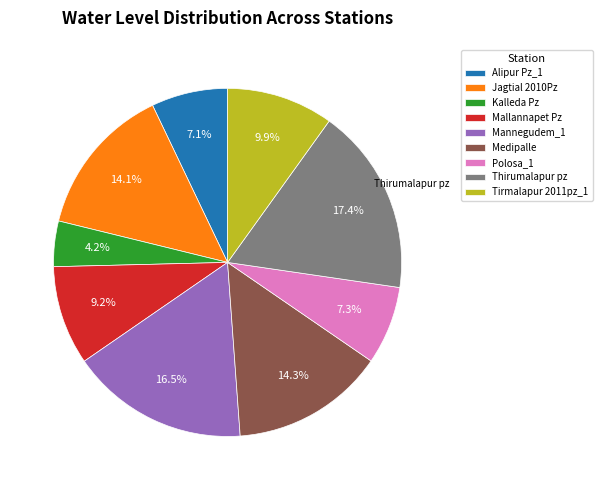

Between Mannegudem_1 and Thirumalapur pz, which is larger?

Thirumalapur pz